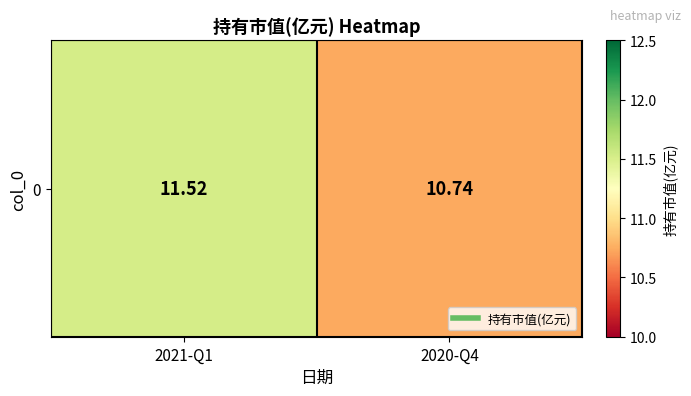

What is the smallest value displayed?

10.7